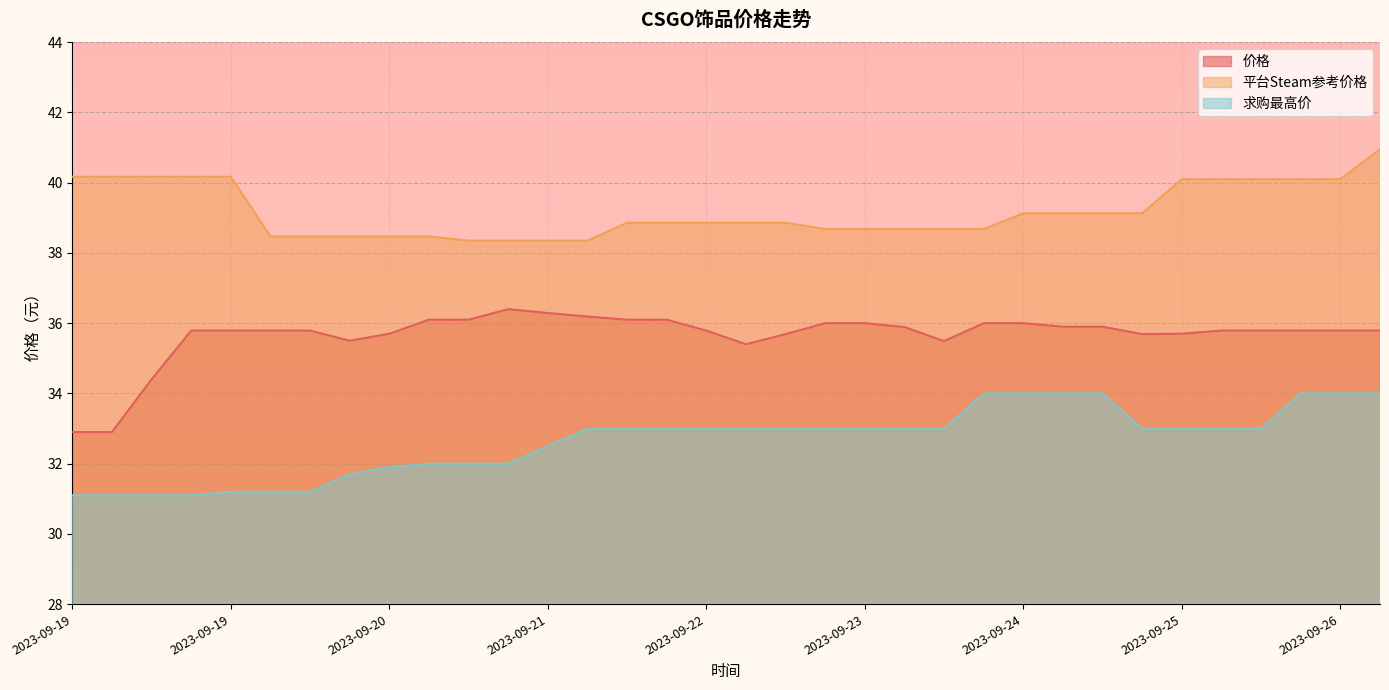

What is the difference between the 平台Steam参考价格 values at 2023-09-24 and 2023-09-20?

0.7